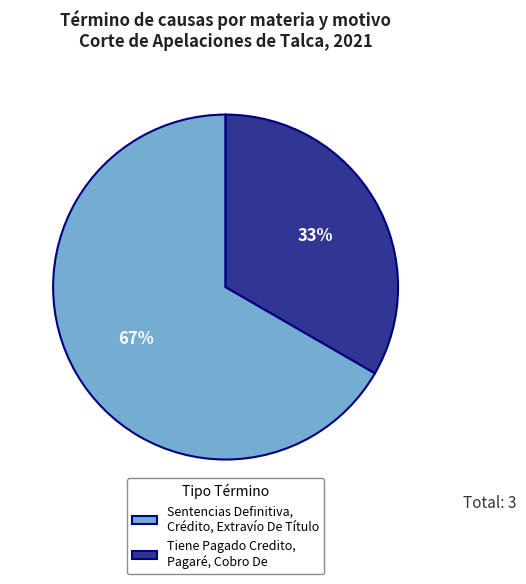

Combined, do Sentencias Definitiva, Crédito, Extravío De Título and Tiene Pagado Credito, Pagaré, Cobro De account for over 50%?

Yes